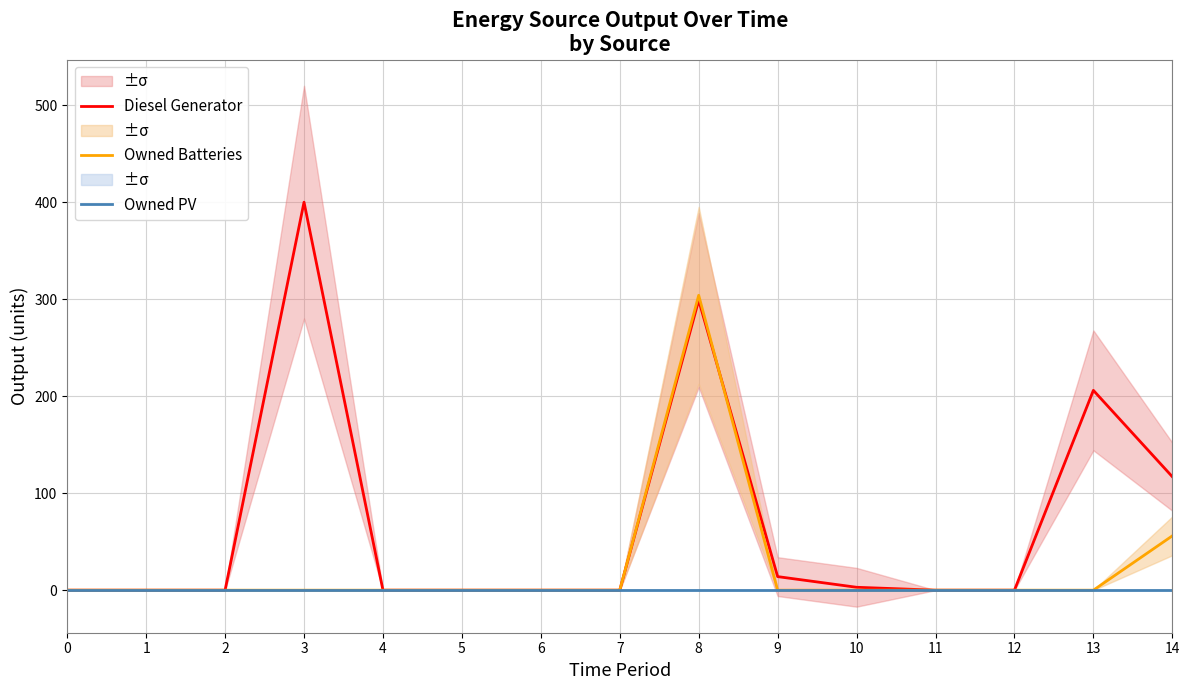

Is it true that Owned PV equals 0 at 12?

True